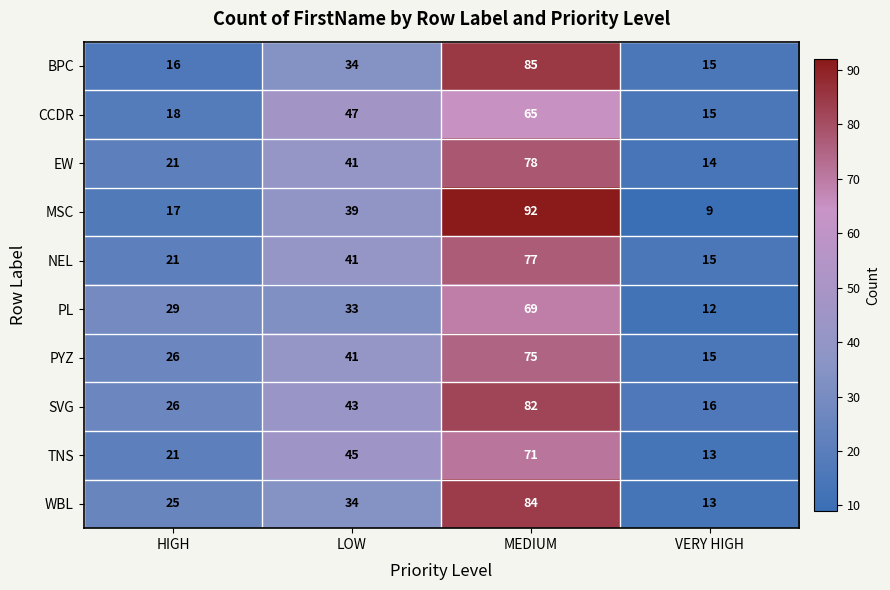

Rank the categories by PYZ value from lowest to highest.

VERY HIGH, HIGH, LOW, MEDIUM